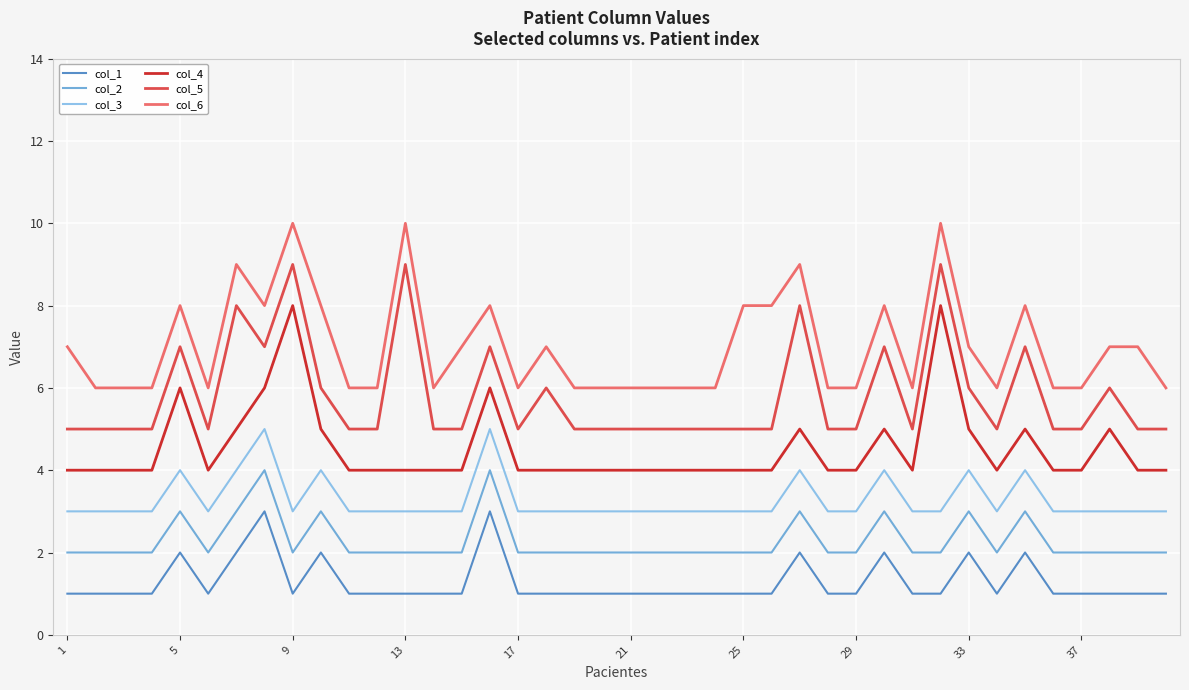

Which series has the largest total across all categories?

col_6